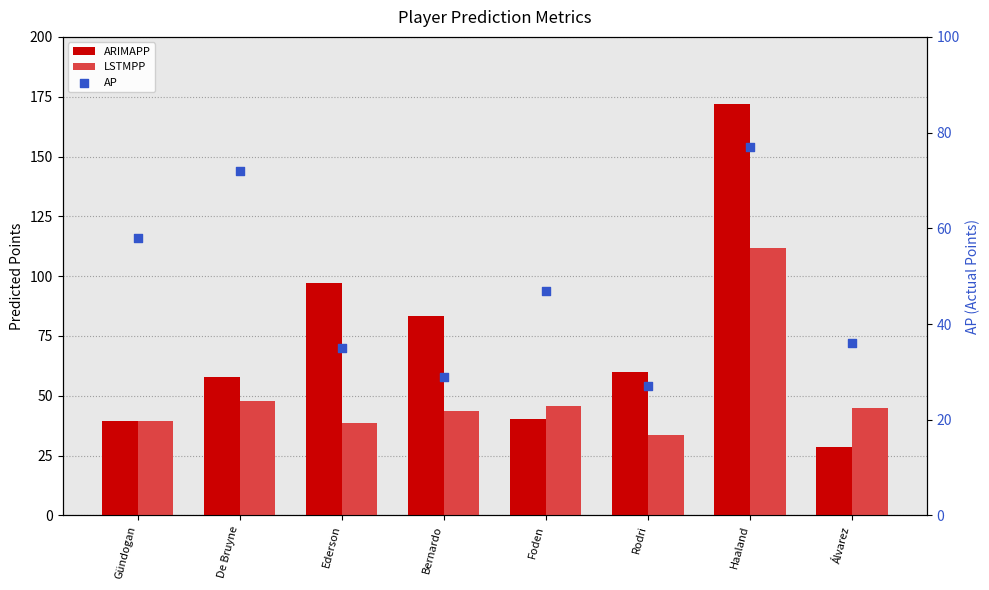

At which category is the sum across all series the highest?

Haaland